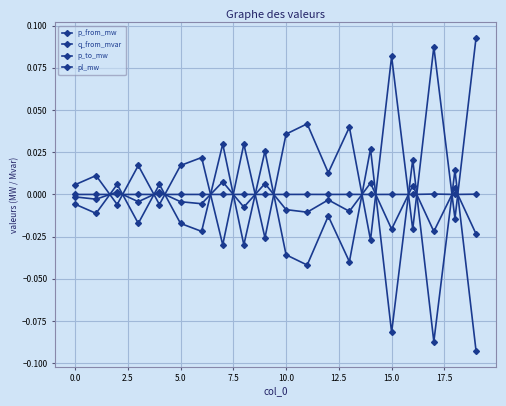

What is the label of the 17th point from the left?

16